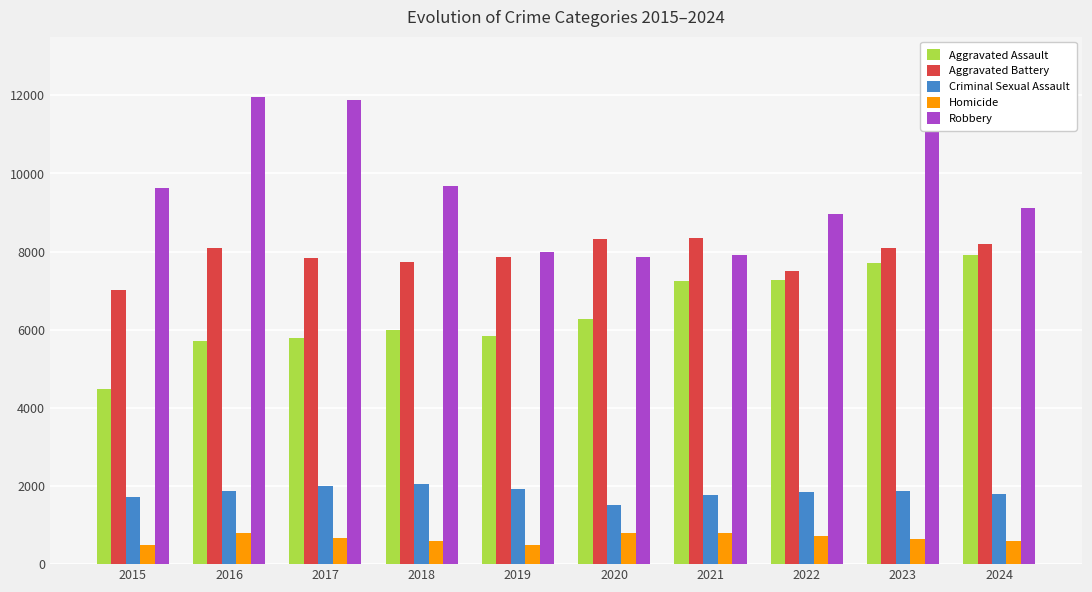

What is the difference between the second highest and minimum values in the Aggravated Assault series?

3232